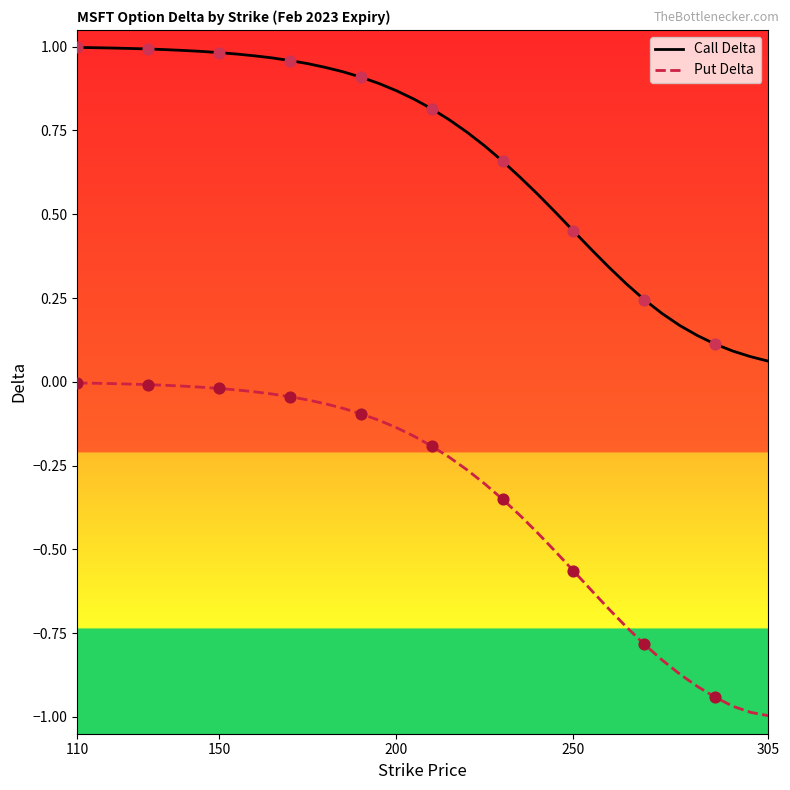

Is the value of Call Delta at 200 greater than the value of Put Delta at 110?

Yes